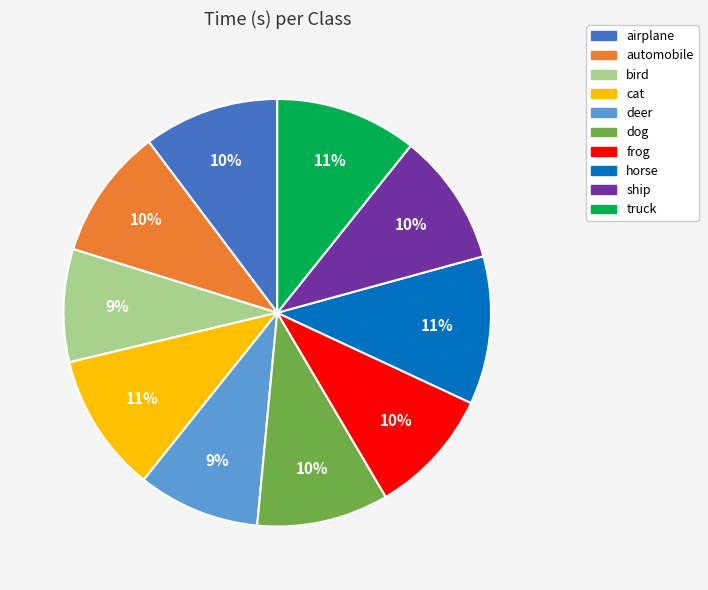

Which has a higher value, airplane or deer?

airplane